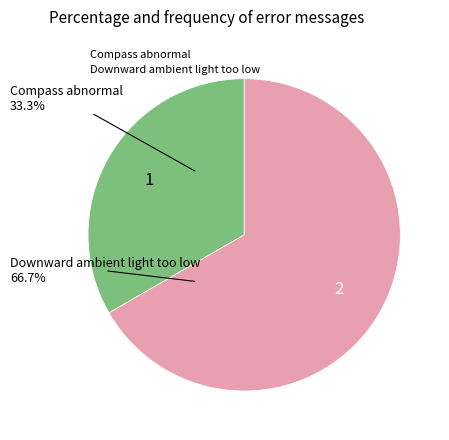

True or false: Downward ambient light too low accounts for 67% of the total.

True